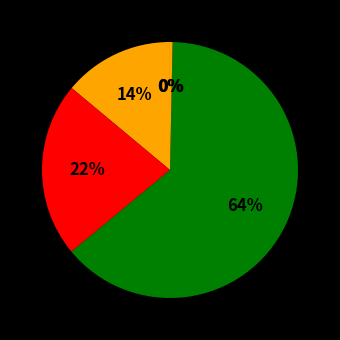

Which slice represents more than half of the pie?

Training Time